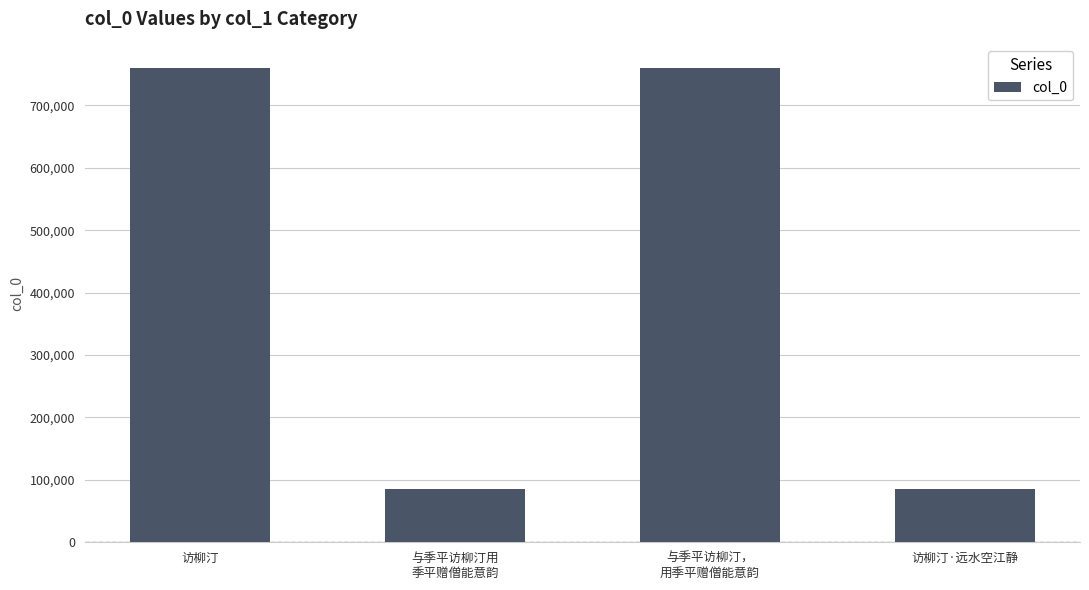

What is the greatest value displayed?

759741